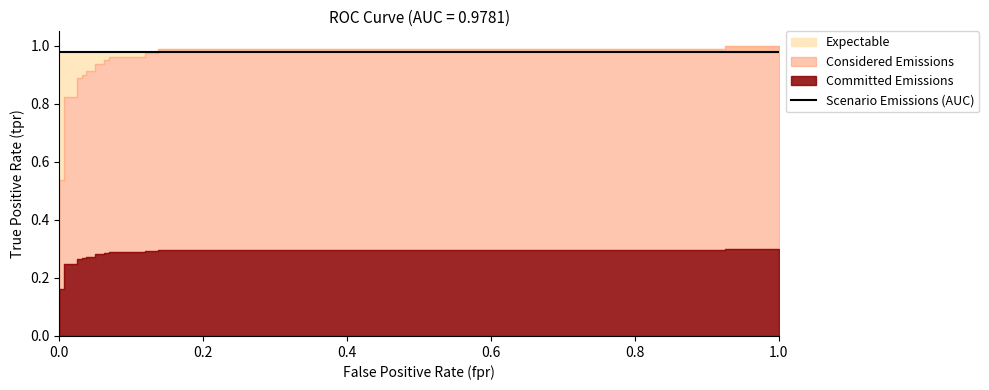

At how many categories does at least one series exceed 0?

25